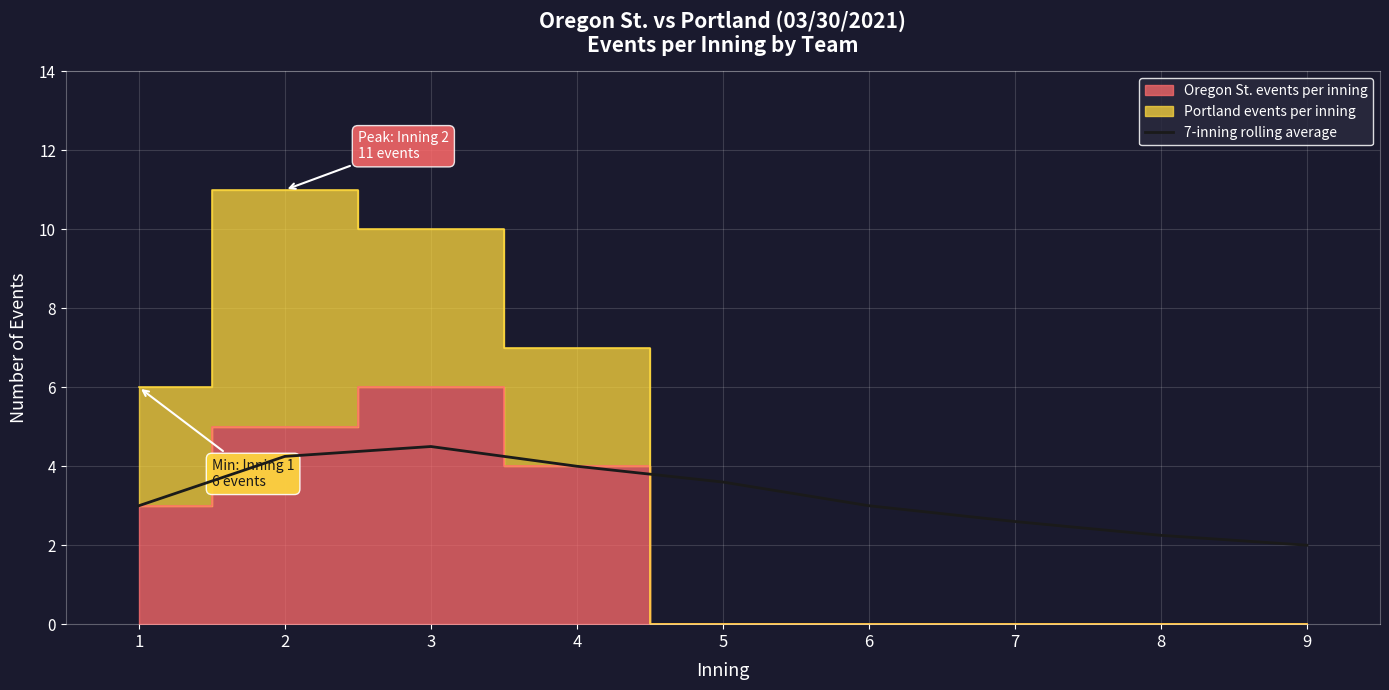

What is the maximum value for 7-inning rolling average?

4.5